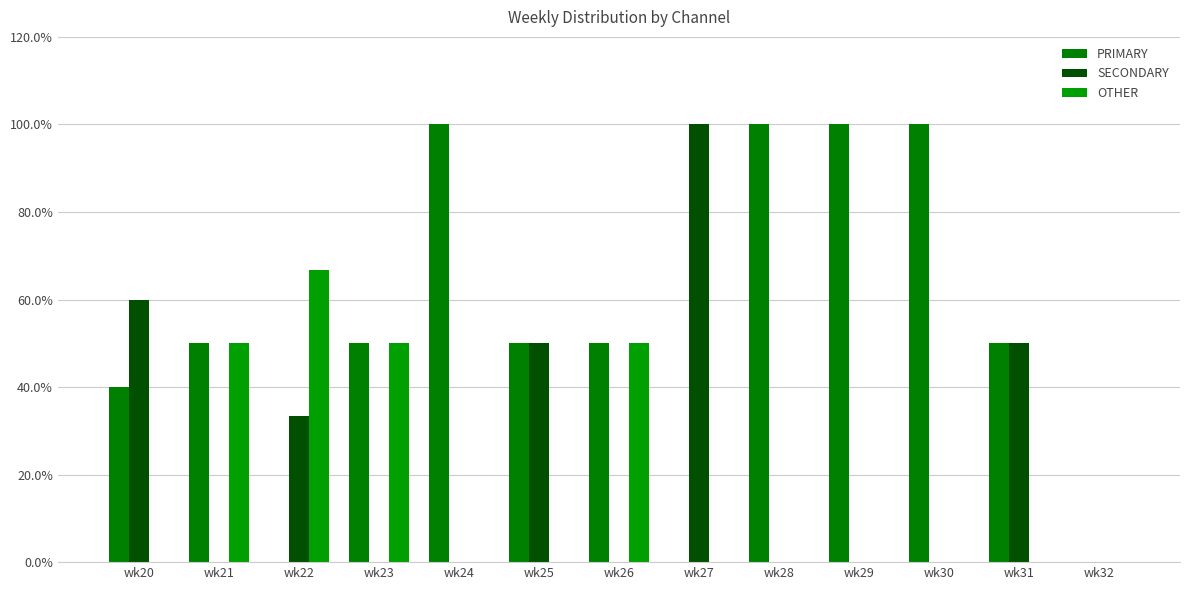

Are the bars grouped side by side (vs. stacked)?

Yes